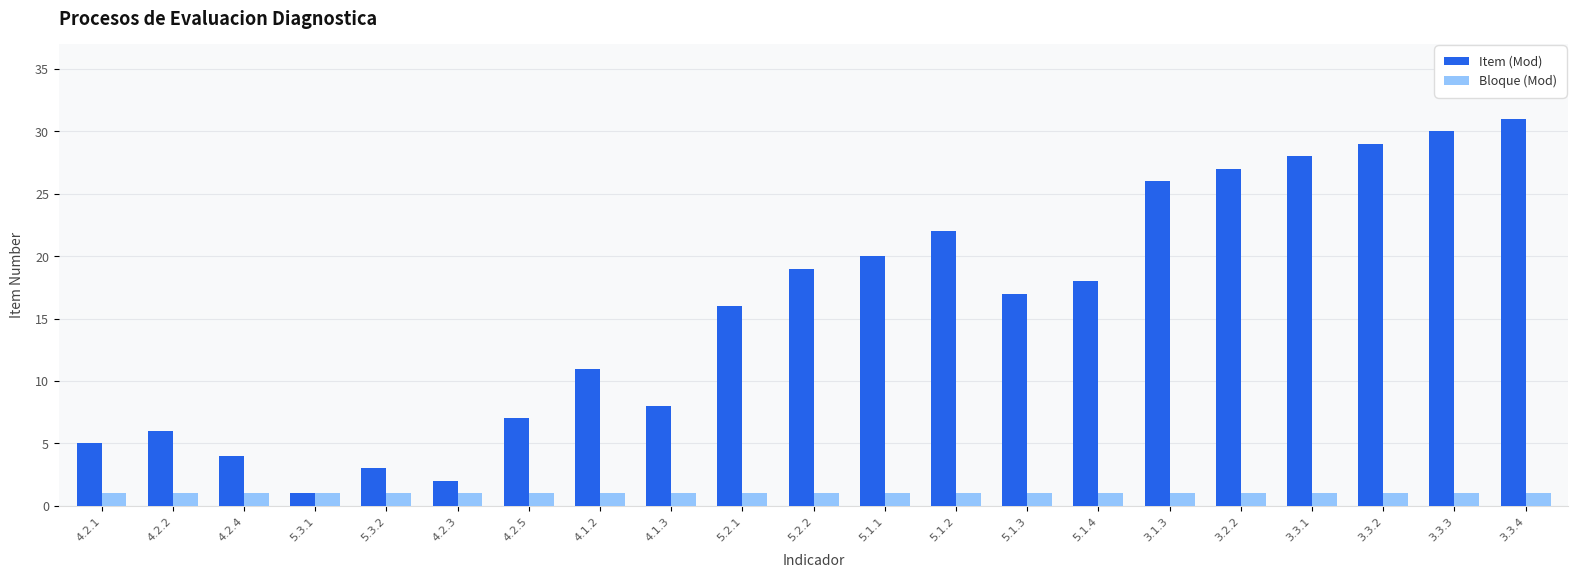

Does the chart contain any negative values?

No